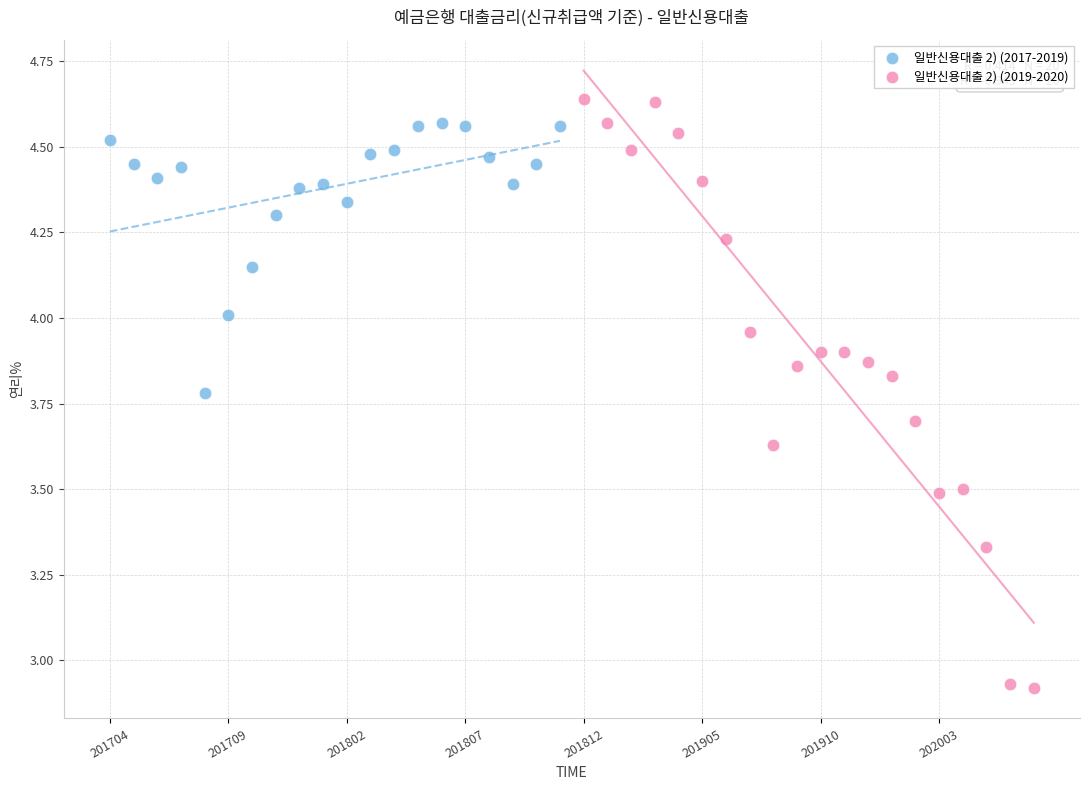

Which series has the largest Y range (max minus min)?

일반신용대출 2) (2019-2020)